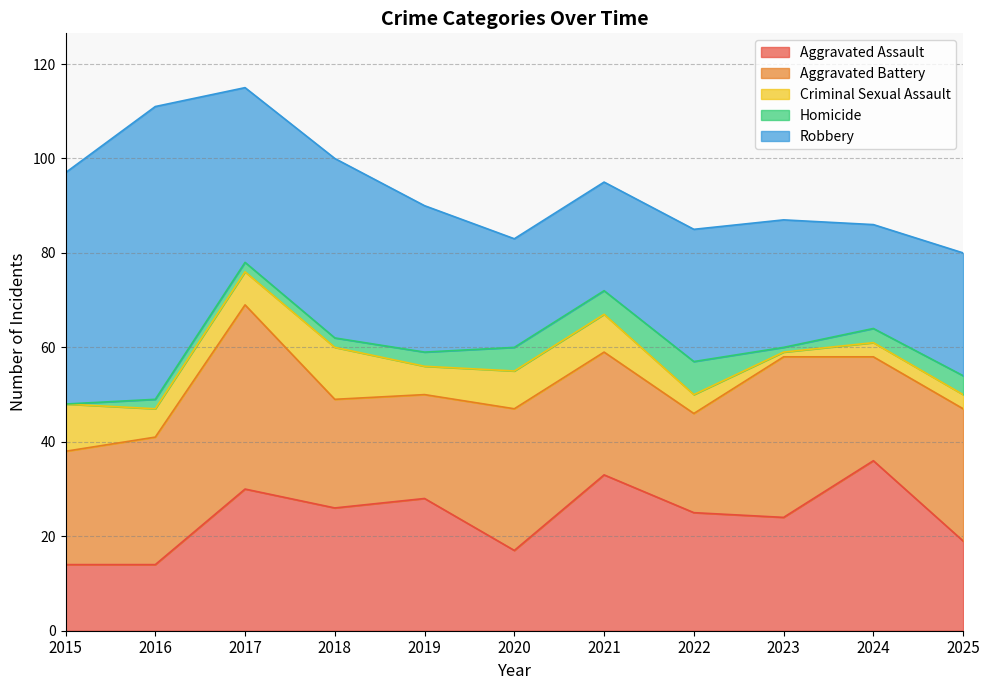

Is it true that Aggravated Battery equals 38 at 2025?

False